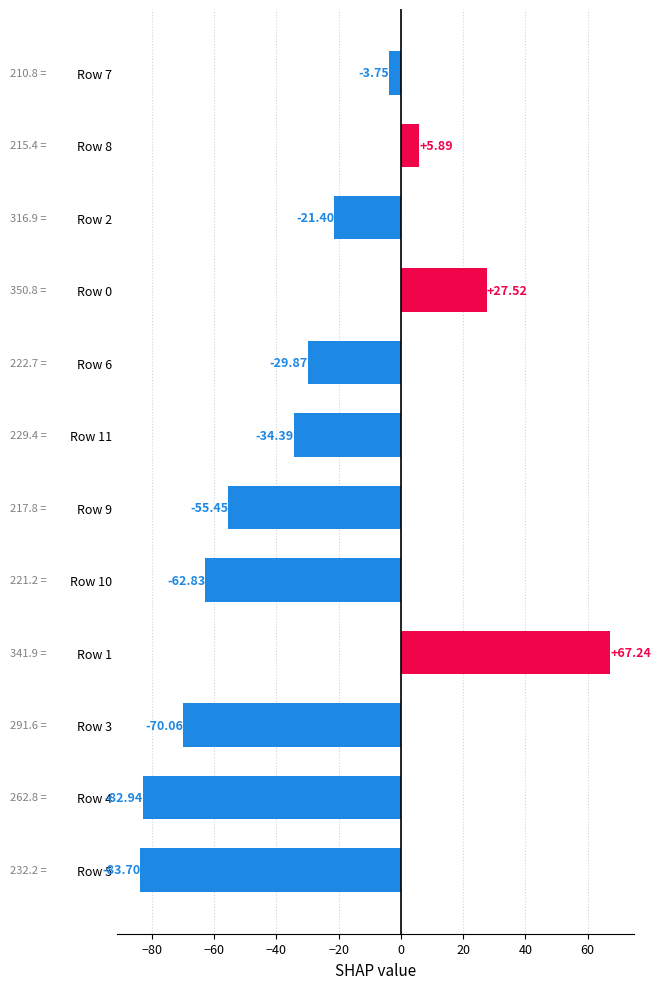

Which has a higher value, Row 2 or Row 4?

Row 2